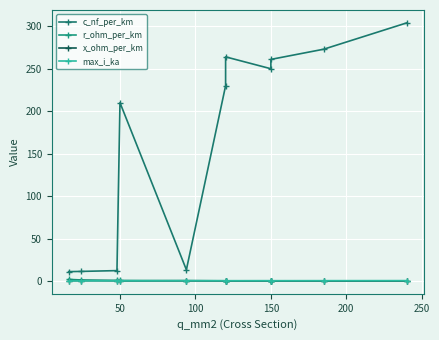

At how many categories does at least one series exceed 29?

7